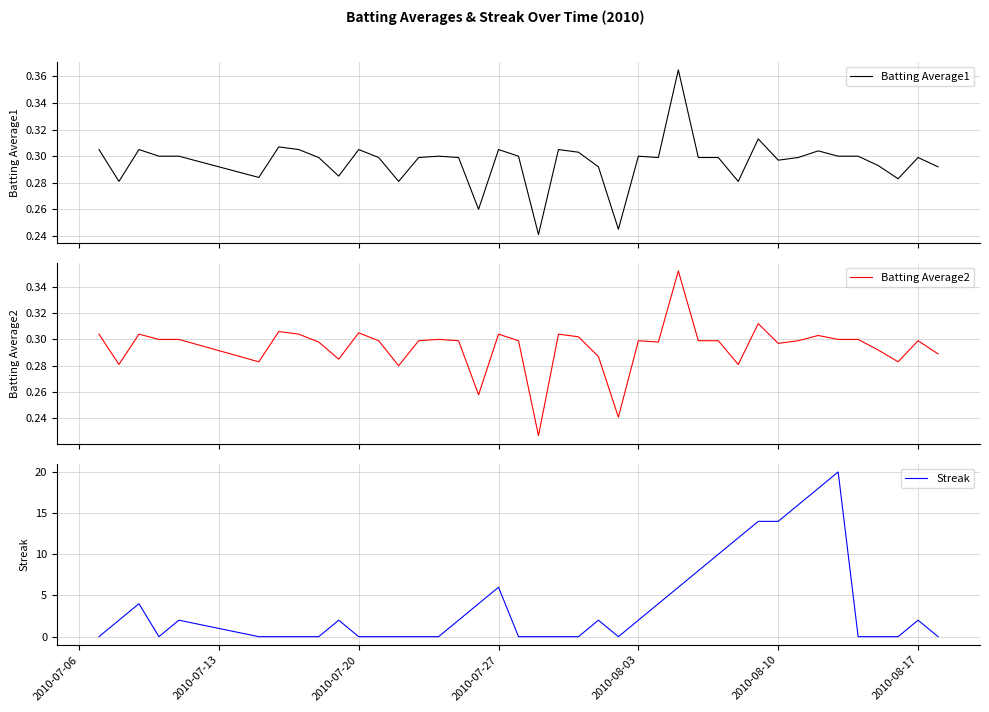

The Streak series shows 0 at 2010-07-20. True or false?

True